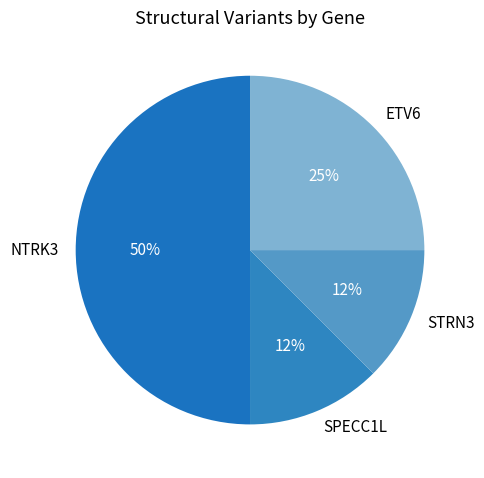

What is the largest slice in the pie chart?

NTRK3